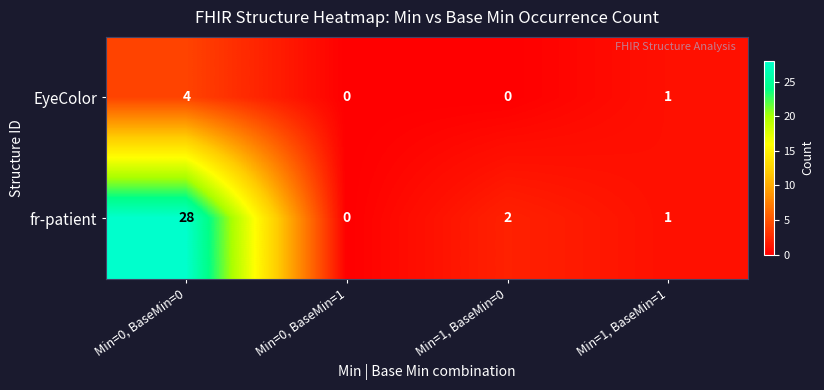

At how many categories does at least one series exceed 19?

1